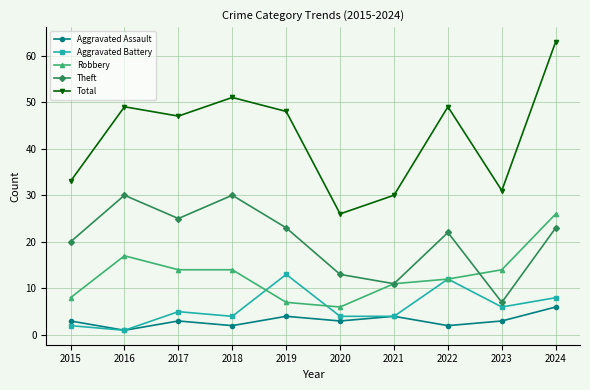

What is the sum of all Aggravated Assault values?

31